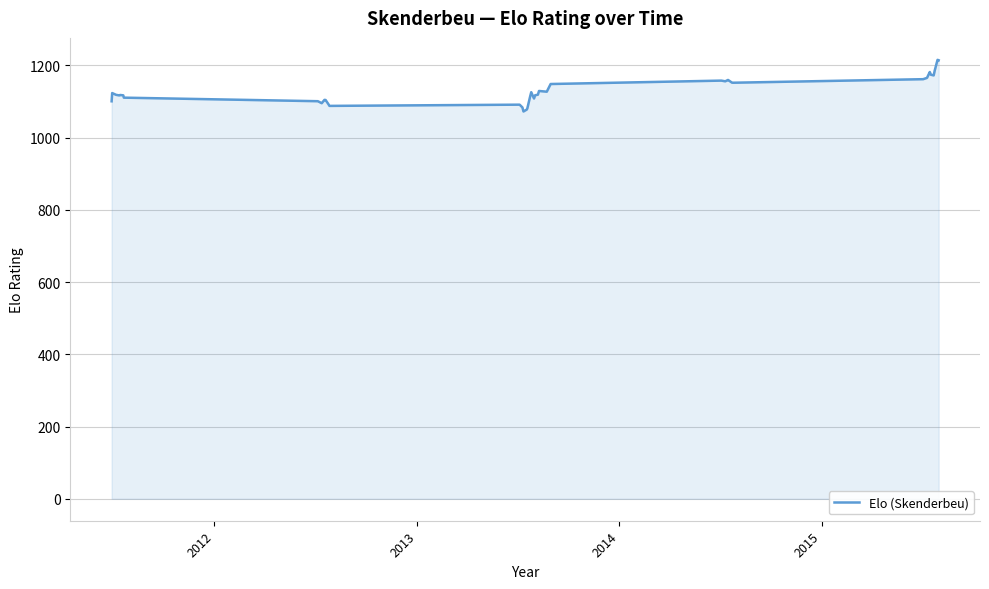

What is the minimum value shown in the chart?

1072.6